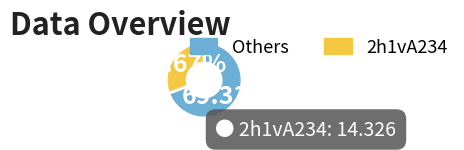

Is there a majority slice in this chart?

Yes